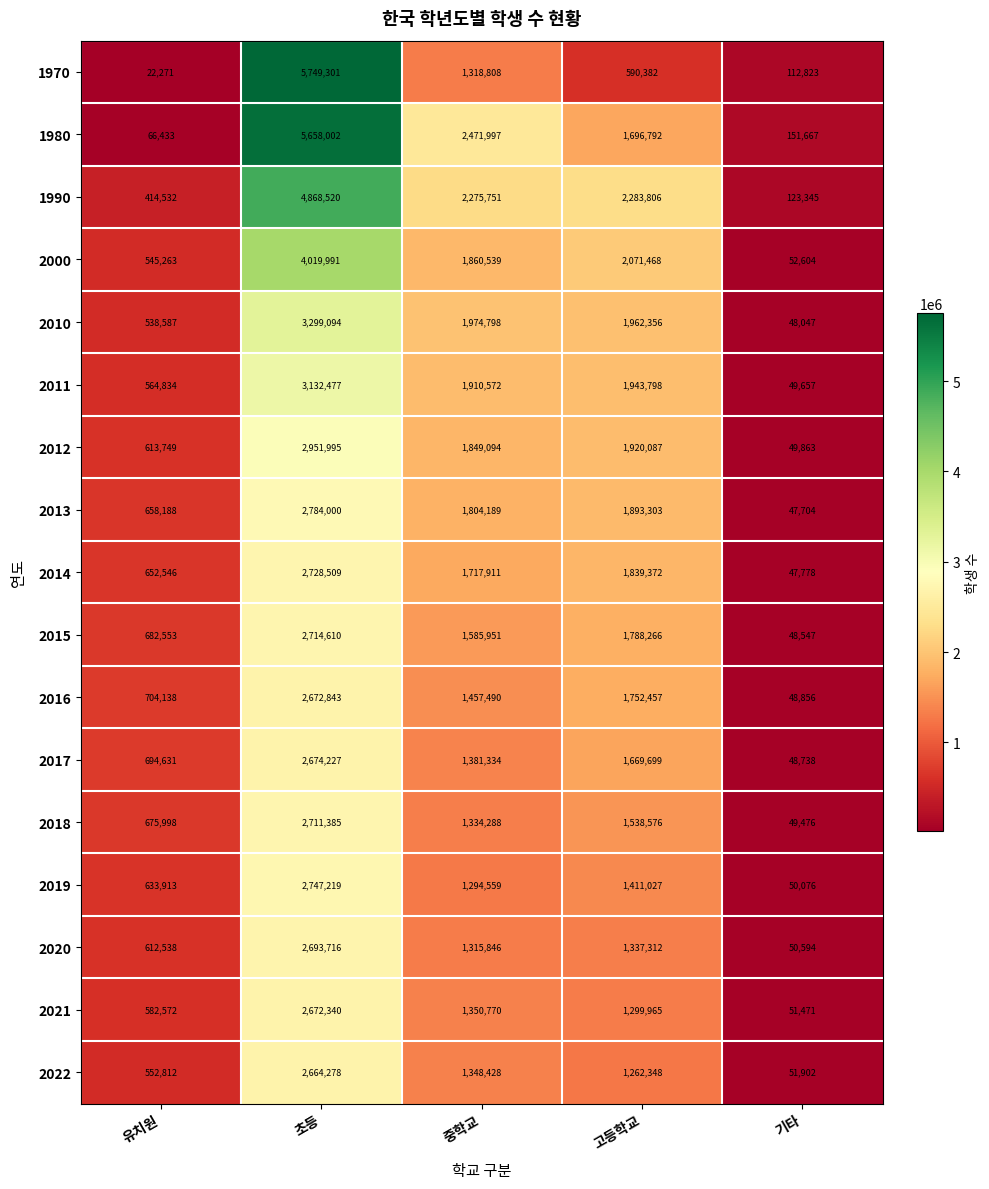

What is the approximate value of 1980 at 유치원, to the nearest 100?

66400